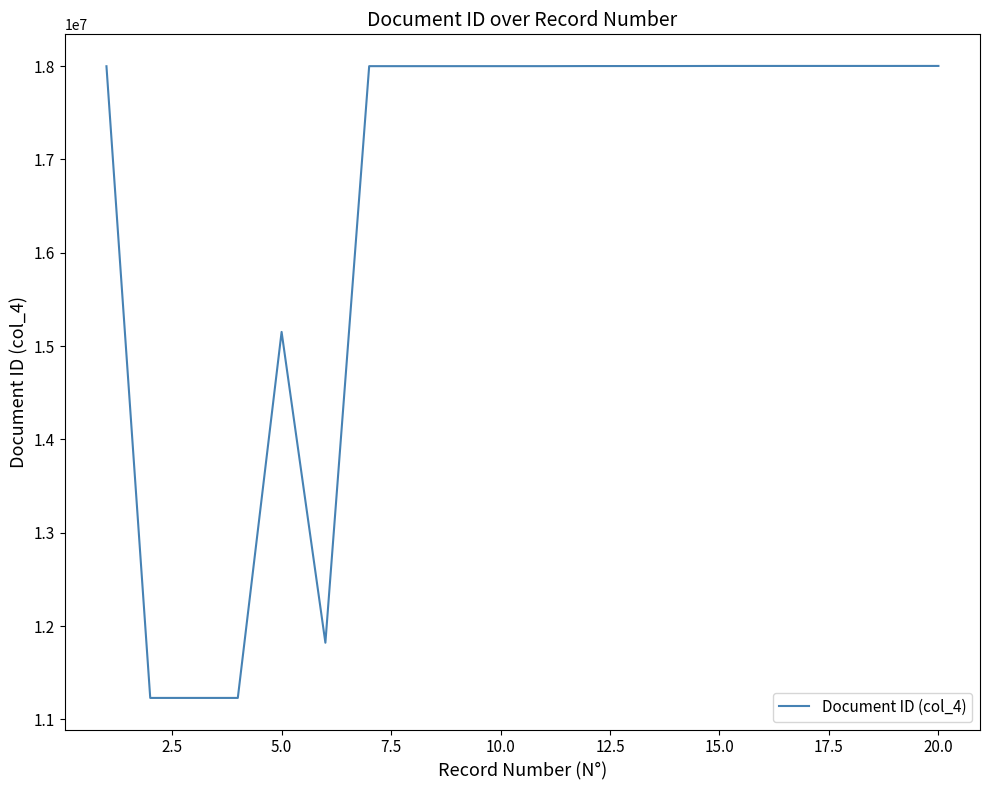

What is the maximum value shown in the chart?

18002338